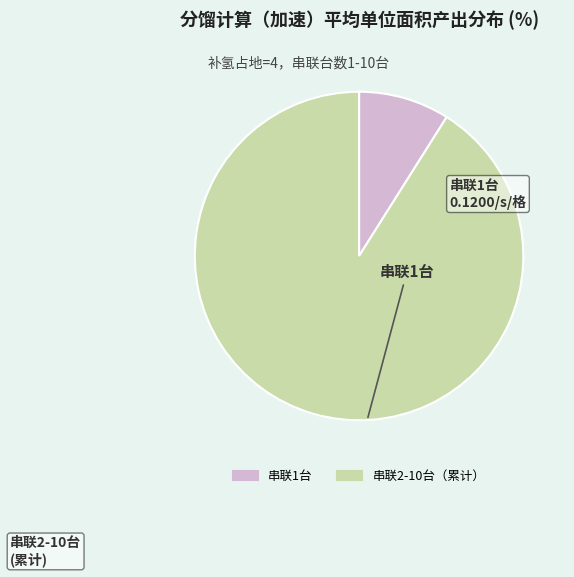

Does any single category account for the majority?

Yes